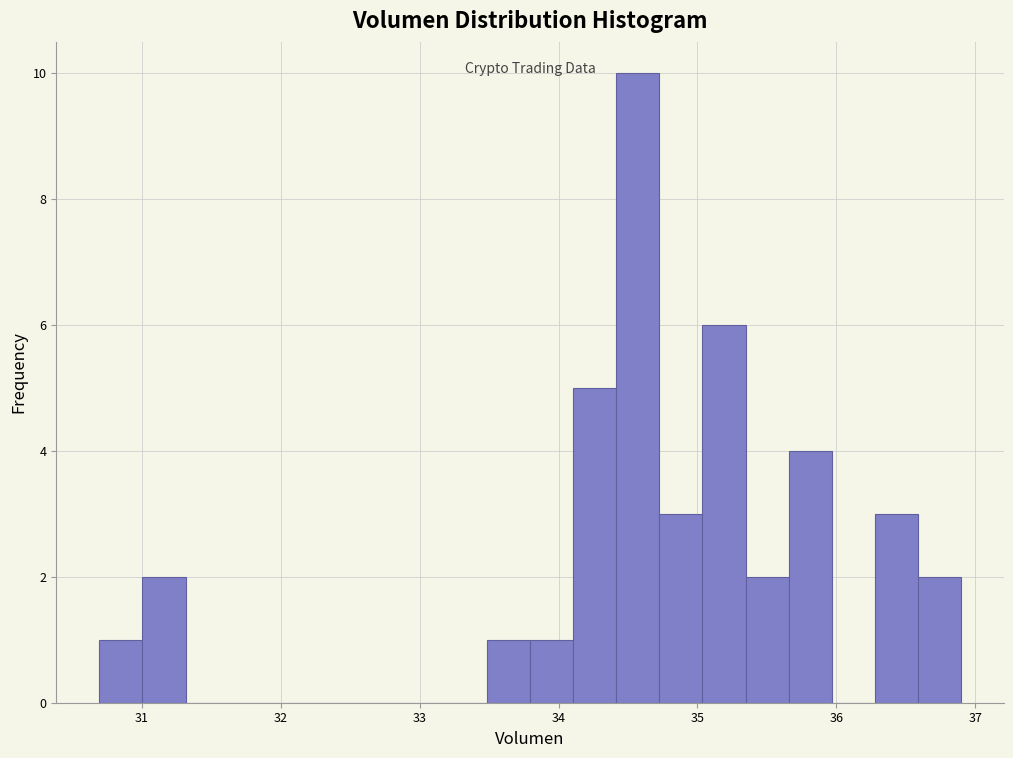

Around what value on the x-axis is the tallest bar? Give the approximate position of its centre, as read against the axis.

34.6